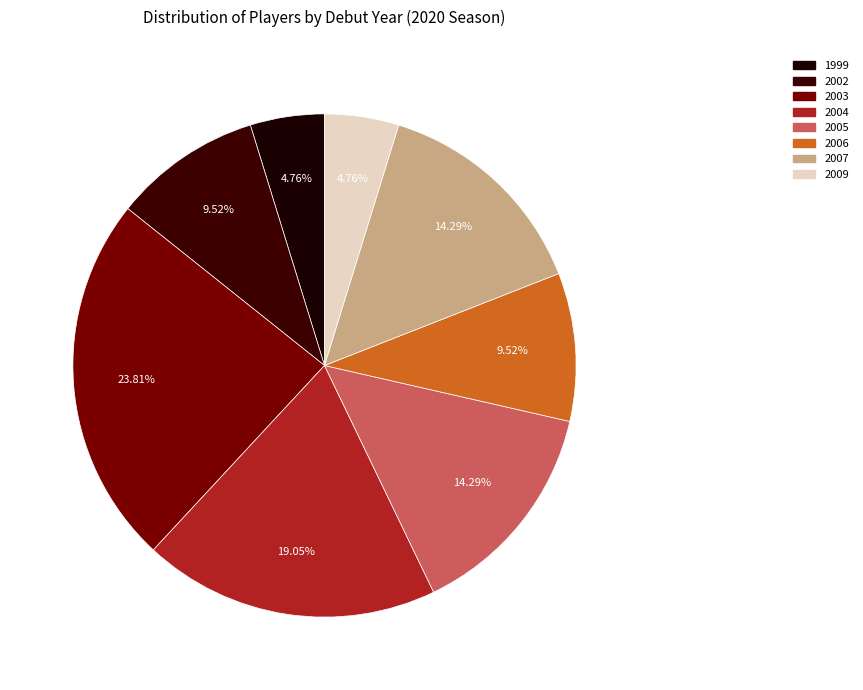

To the nearest percent, what is the average slice percentage?

12%